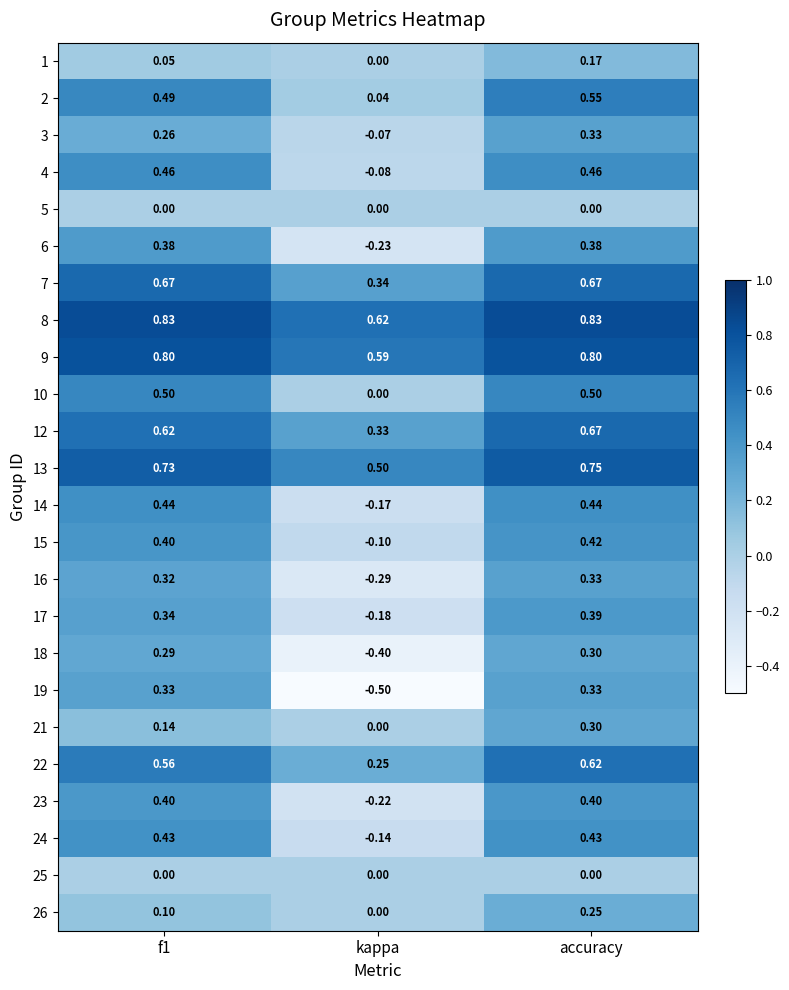

At which category is the sum across all series the highest?

accuracy